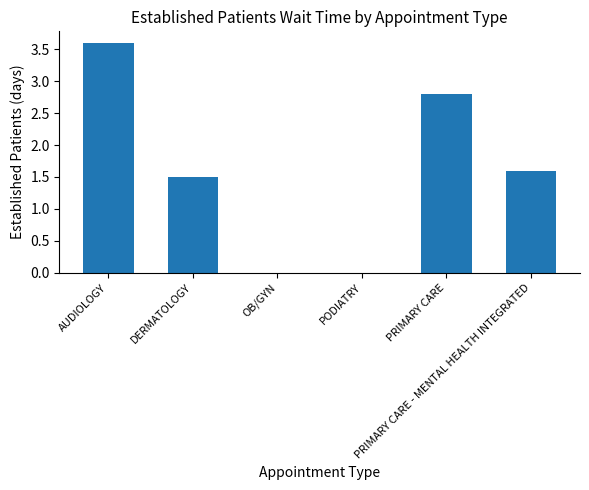

Reading left to right, extract all data points from this chart.

AUDIOLOGY=3.6	DERMATOLOGY=1.5	OB/GYN=0.0	PODIATRY=0.0	PRIMARY CARE=2.8	PRIMARY CARE - MENTAL HEALTH INTEGRATED=1.6